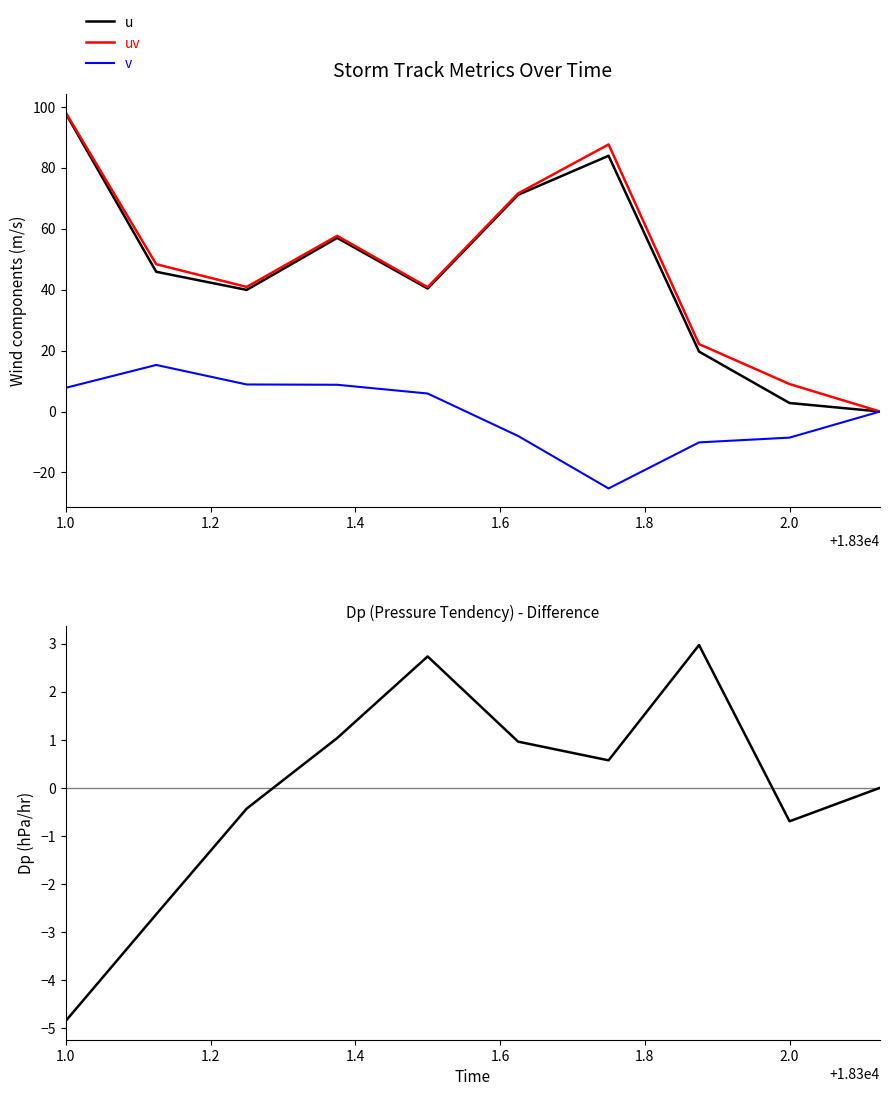

True or false: u and v cross at least once.

False